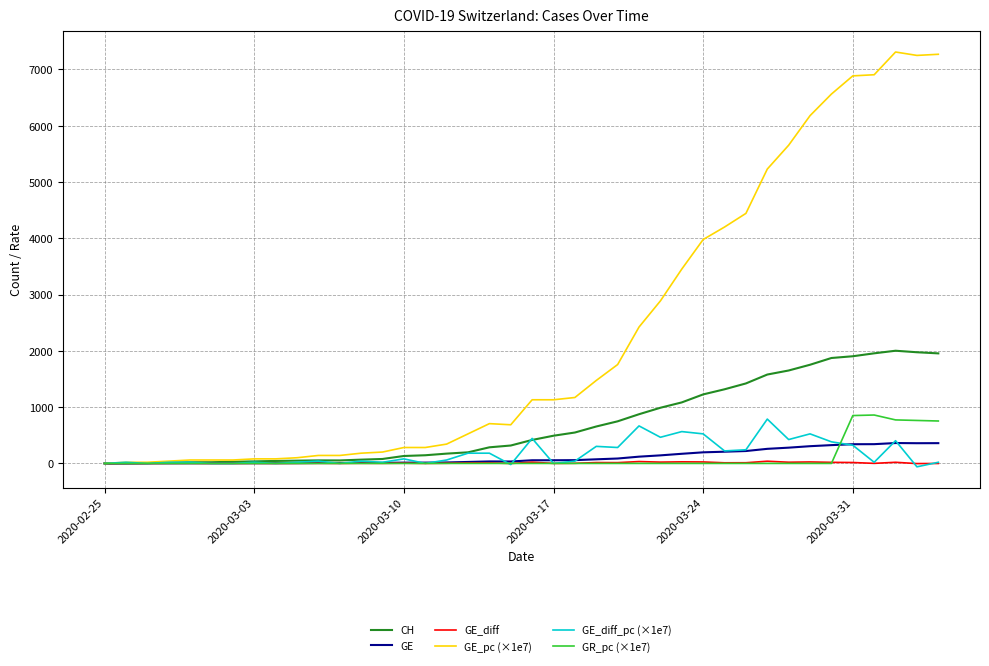

Which series has the largest range (max minus min)?

GE_pc (×1e7)